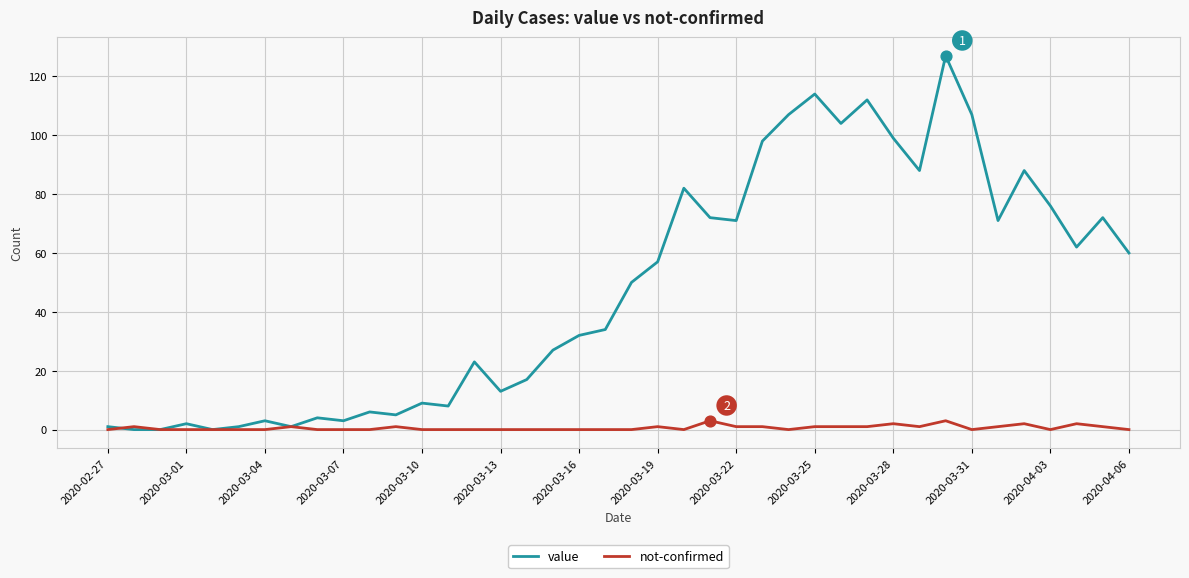

Which series has the widest spread of values?

value